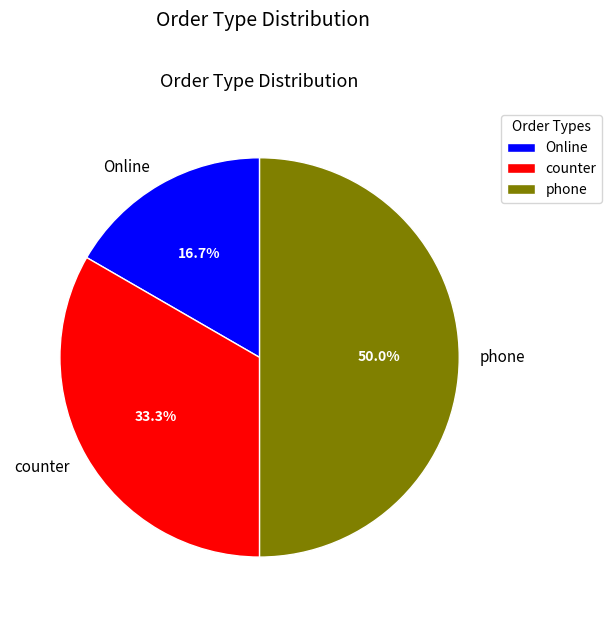

What is the total percentage of Online and phone?

66.7%